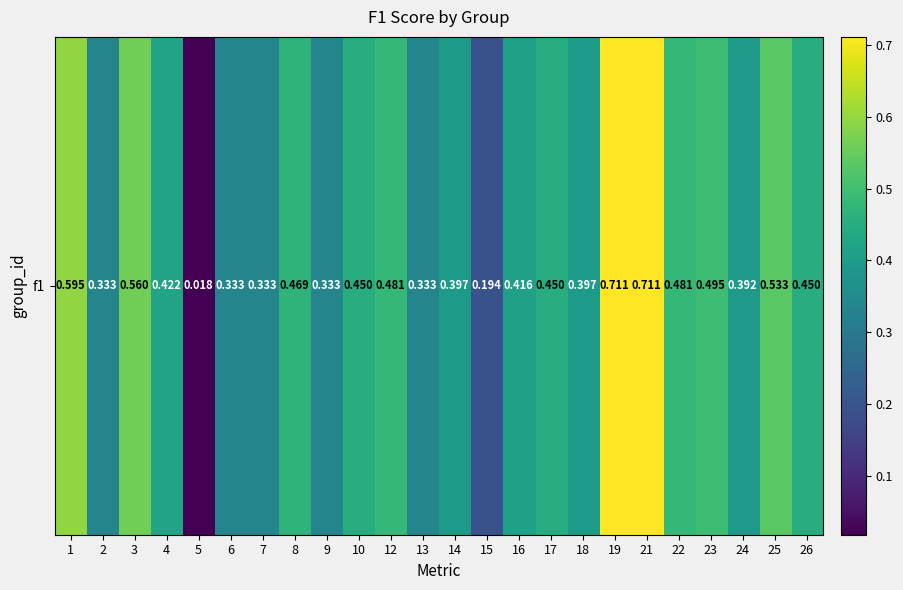

Is it true that the value at 15 is 0.2?

True